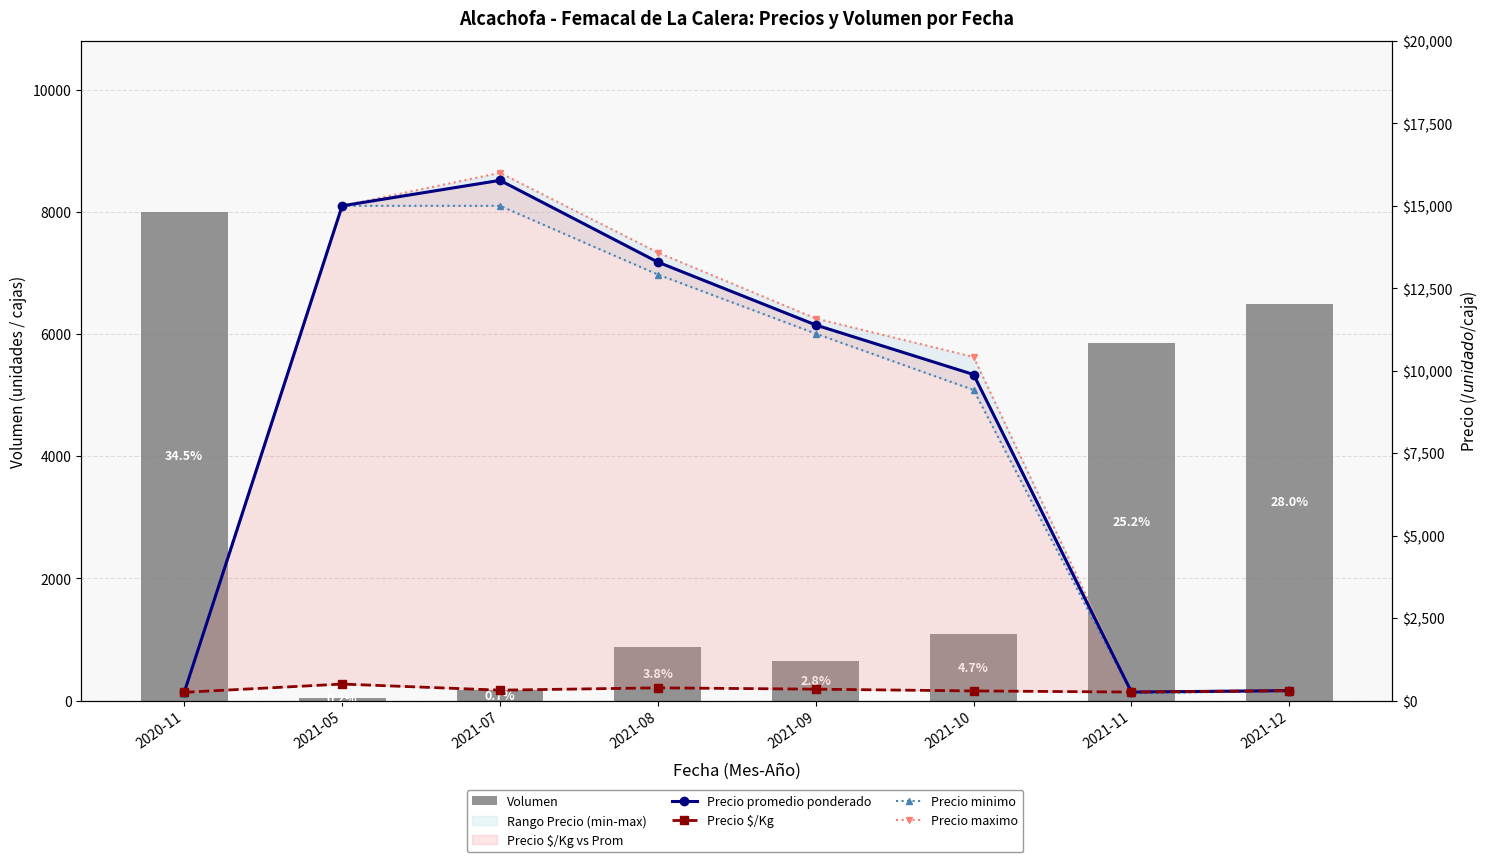

What is the average value of the Precio promedio ponderado series?

8268.3